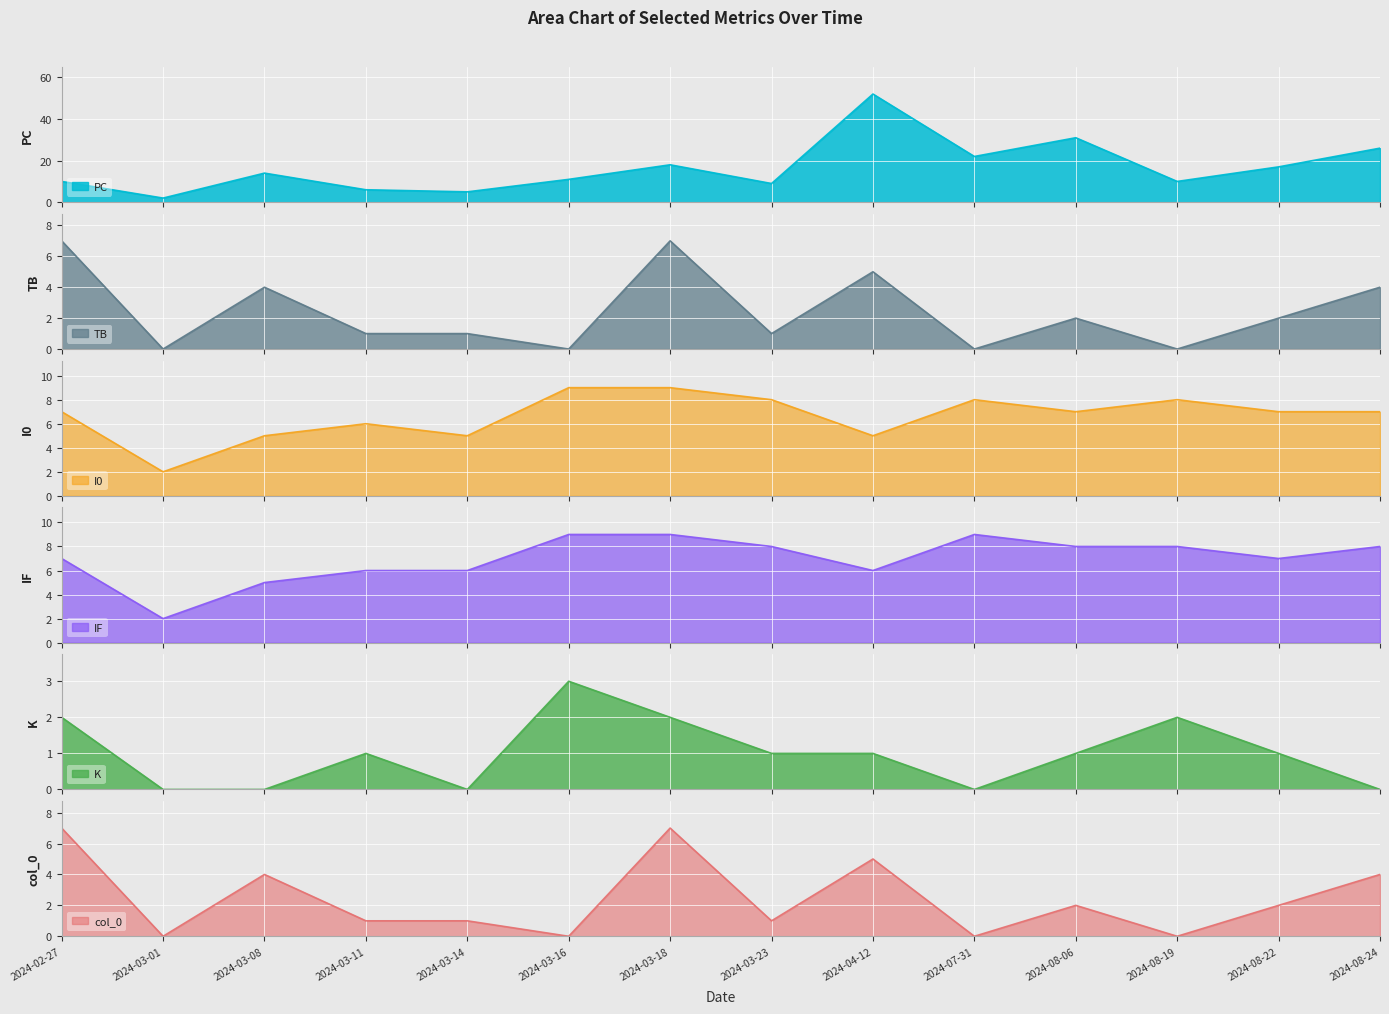

What is the value of the IF point at the 4th from the left?

6